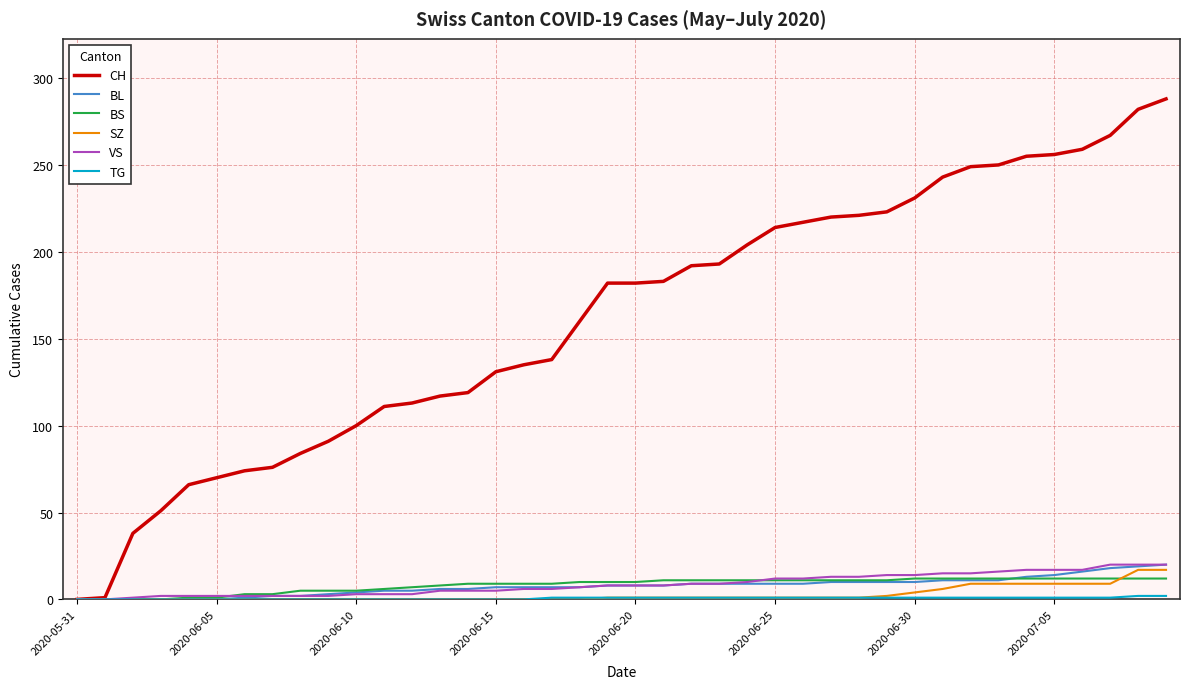

How many lines are shown in the chart?

6